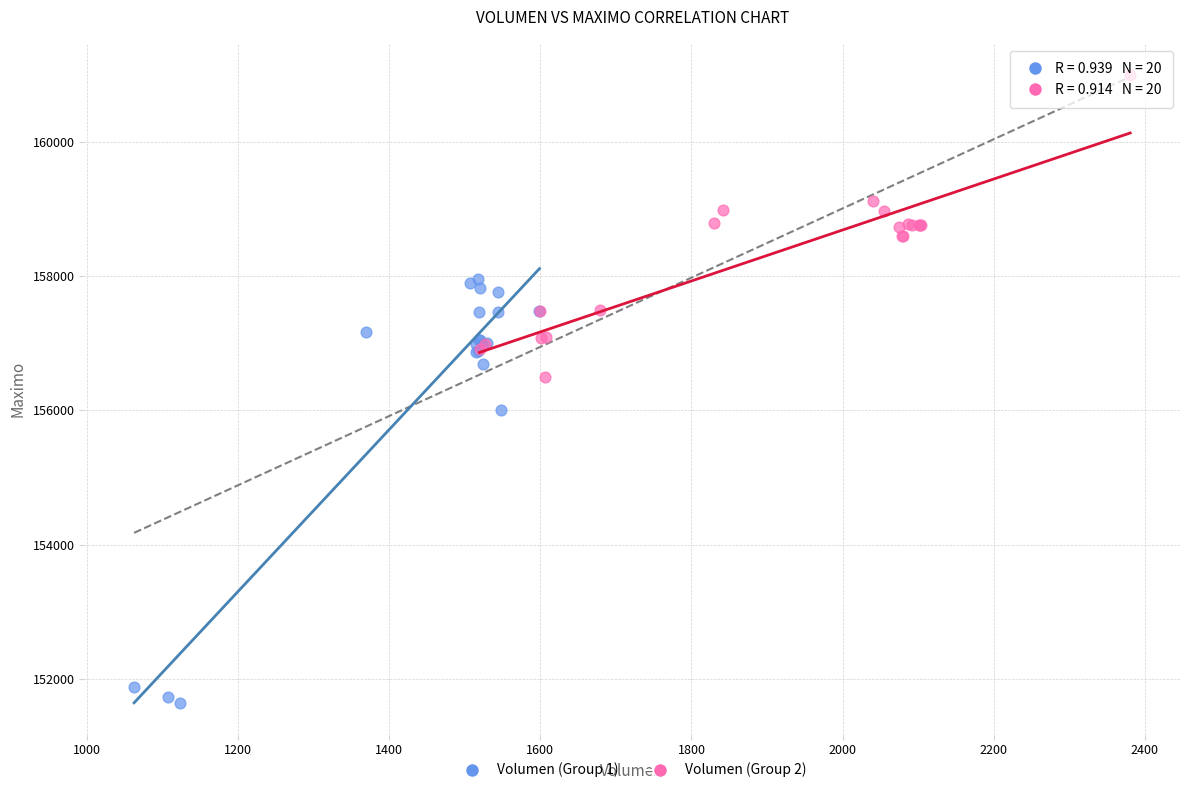

Which series has the largest Y range (max minus min)?

Volumen (Group 1)